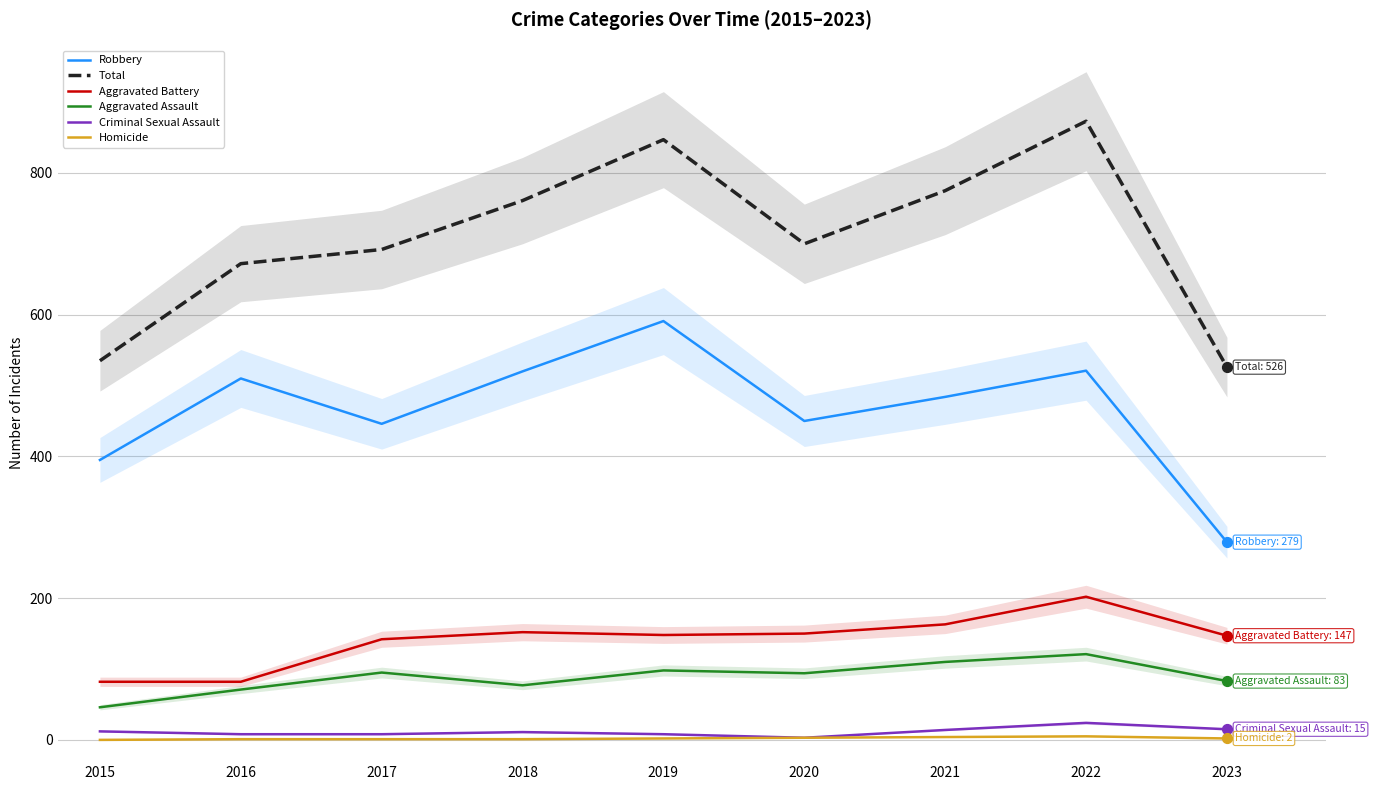

What are all the series names shown in the legend?

Robbery, Total, Aggravated Battery, Aggravated Assault, Criminal Sexual Assault, Homicide